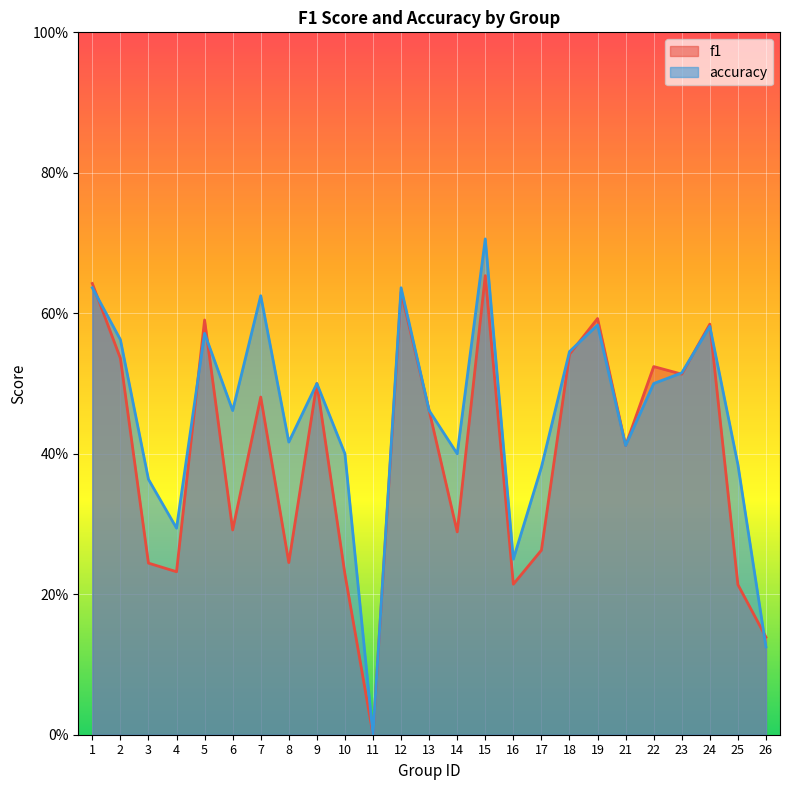

Where is the first local maximum for accuracy?

5